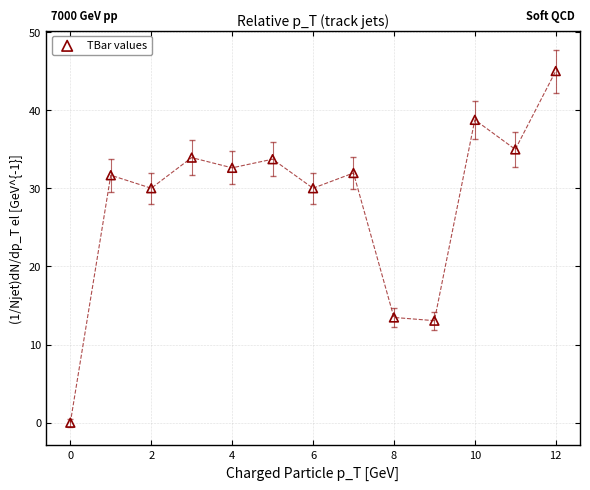

What is the range of Y values (max minus min)?

45.0